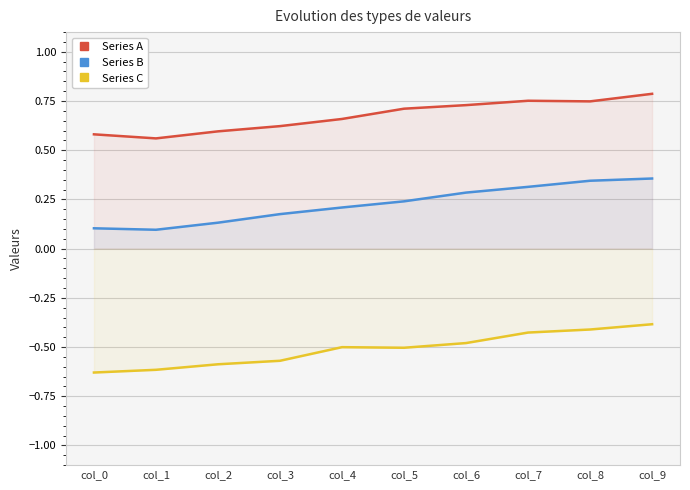

What are all the series names shown in the legend?

Series A, Series B, Series C